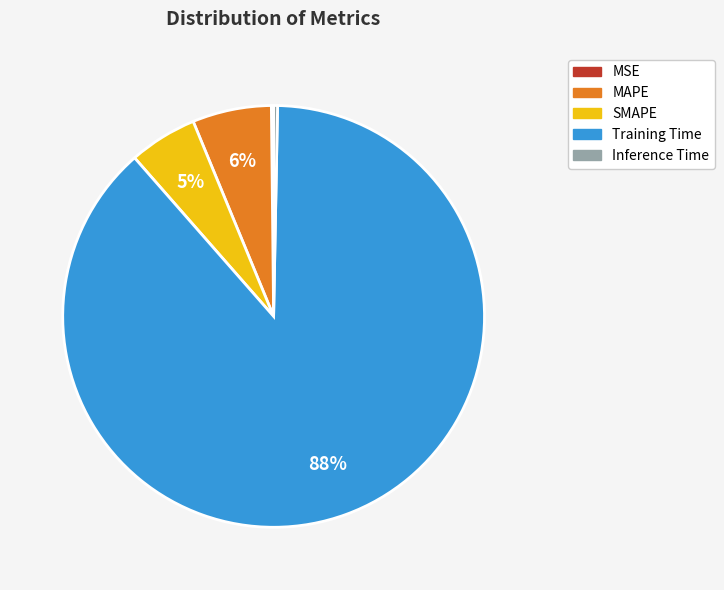

Is Training Time the majority of the pie?

Yes